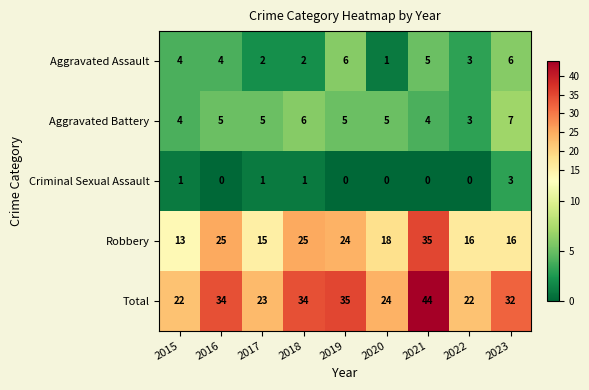

What is the difference between the second highest and minimum values in the Aggravated Battery series?

3